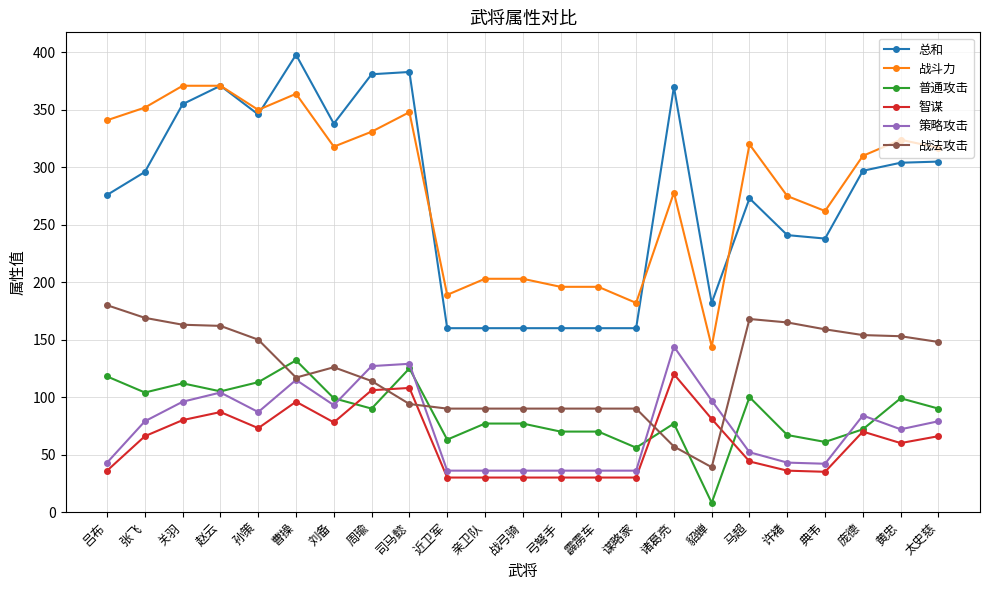

What is the difference between the second highest and minimum values in the 总和 series?

223